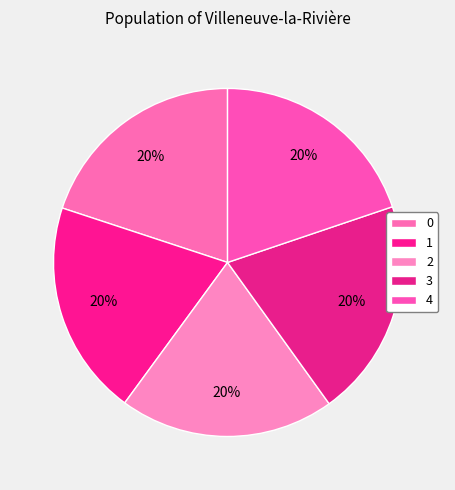

True or false: 1 accounts for 20% of the total.

True